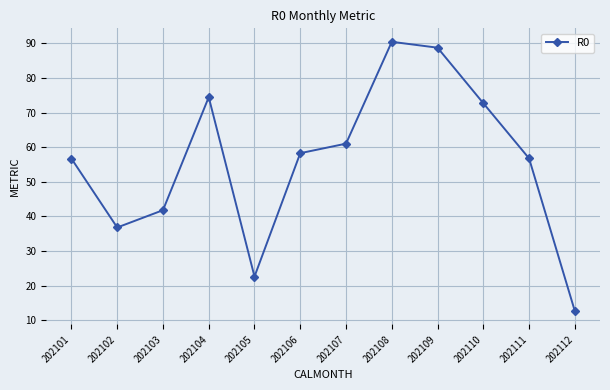

Reading left to right, extract all data points from this chart.

56.7	36.8	41.8	74.4	22.6	58.2	61.0	90.4	88.7	72.7	56.7	12.6